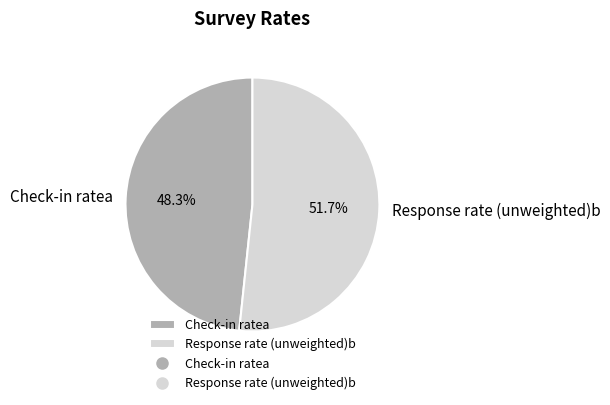

To the nearest percent, what percentage of the pie is Check-in ratea?

48%